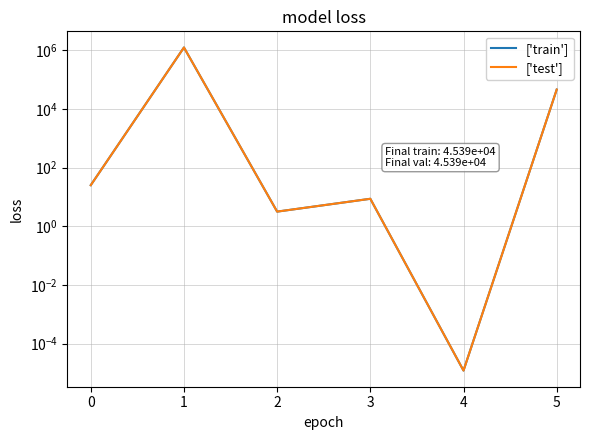

Where is the first local minimum for ['train']?

1